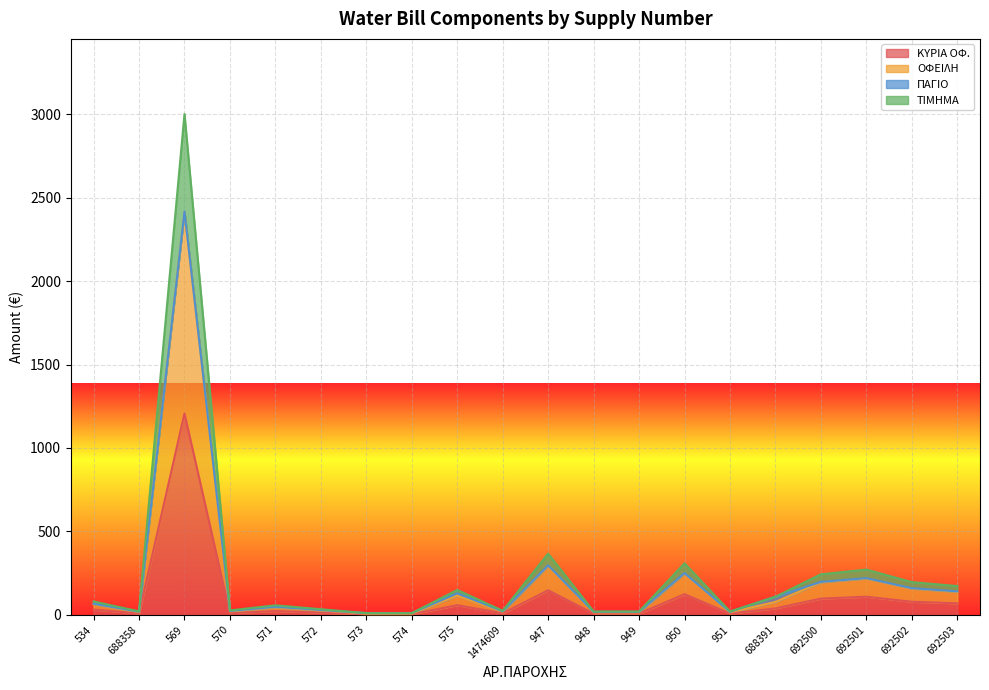

What value does the ΚΥΡΙΑ ΟΦ. series have at 573?

3.7